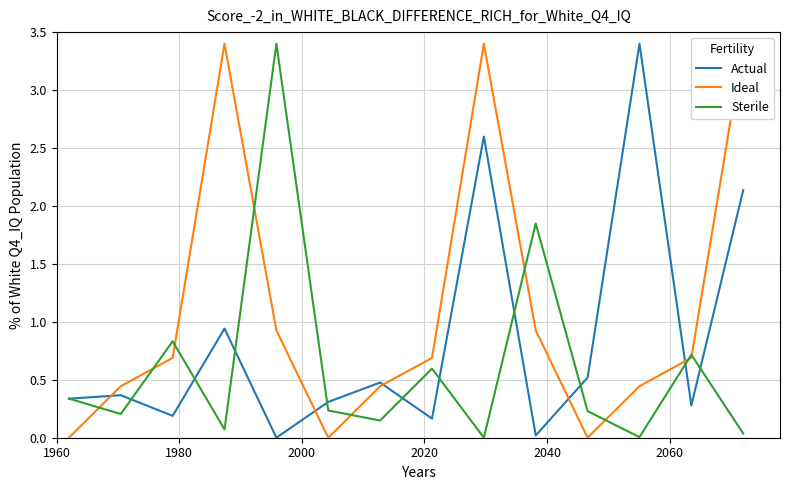

What is the highest value of the Actual series?

3.4